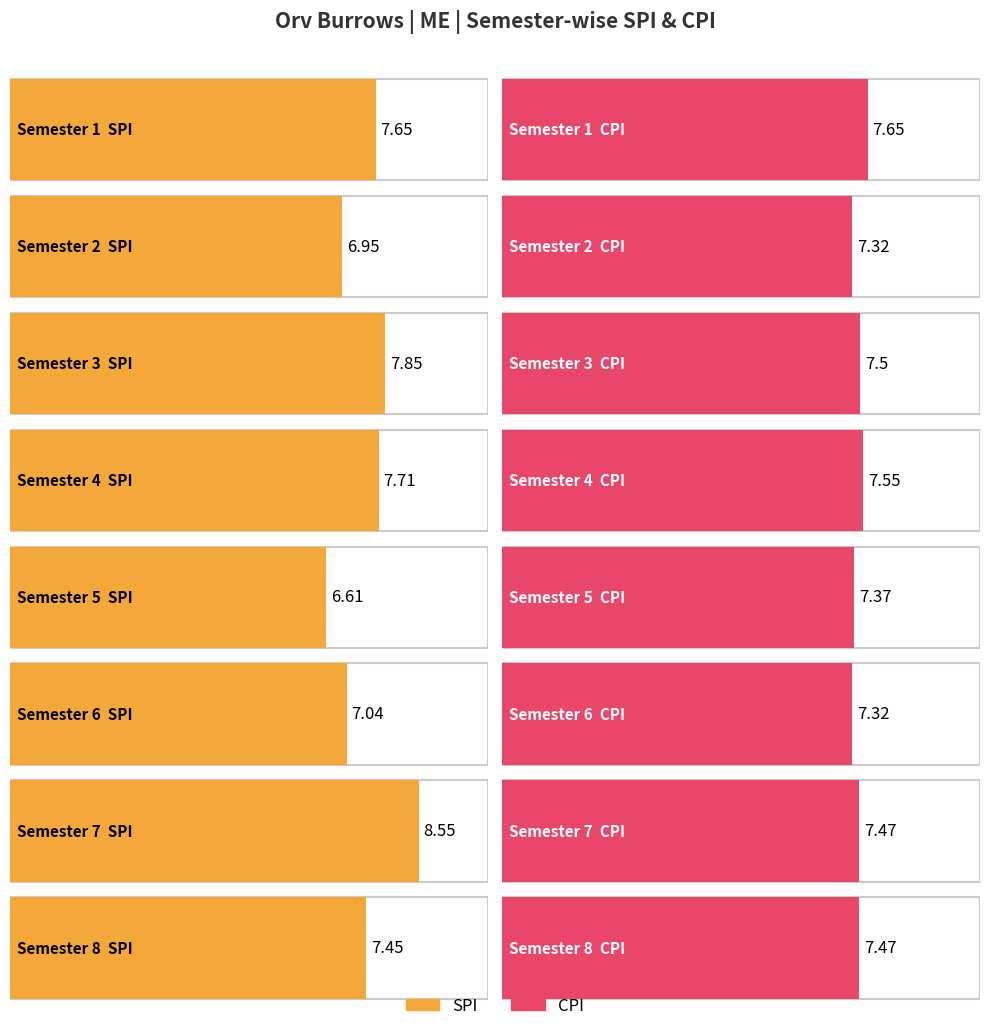

How many CPI values are between 7 and 8?

8